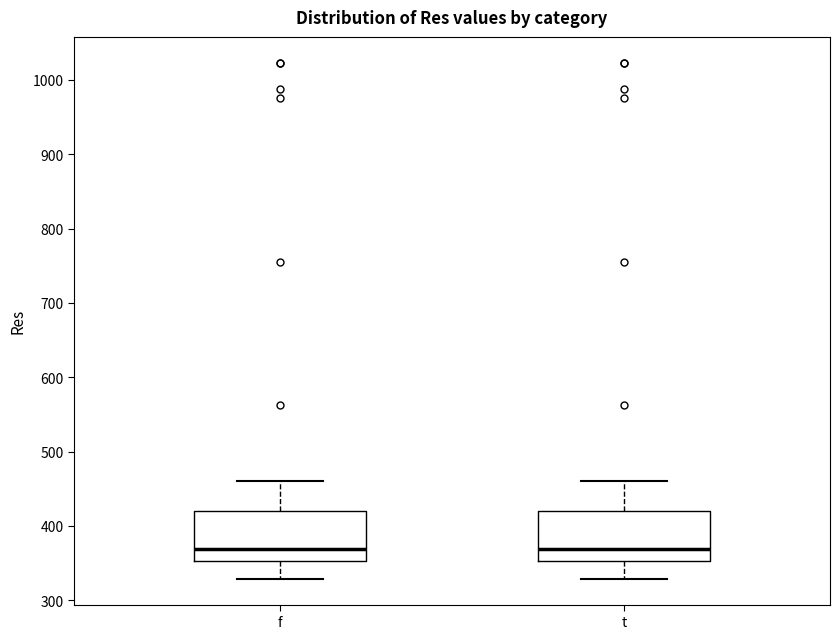

Reading left to right, read every box against the y-axis: the position of its median line, the range the box covers, and the ends of its whiskers. The values are not printed on the chart, so give them approximately, as read against the axis.

f: median 370, box 350 to 420, whiskers 330 to 460
t: median 370, box 350 to 420, whiskers 330 to 460